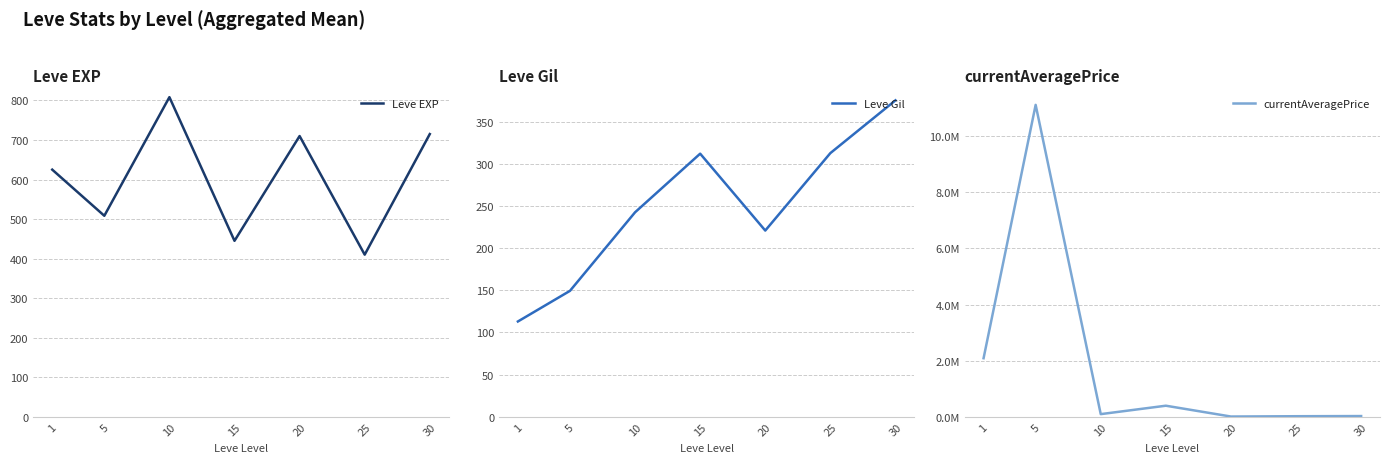

How many values in the Leve Gil series are below 242?

3